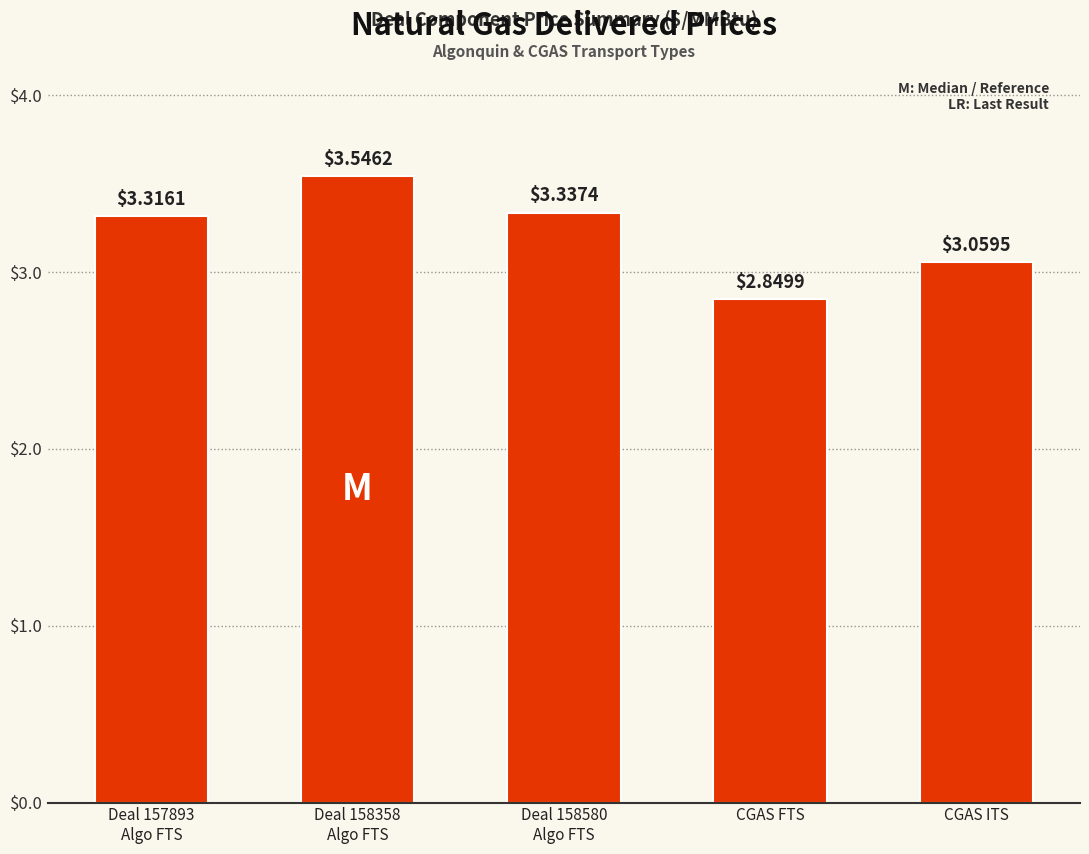

List the labels in order of value, smallest first.

CGAS FTS, CGAS ITS, Deal 157893
Algo FTS, Deal 158580
Algo FTS, Deal 158358
Algo FTS